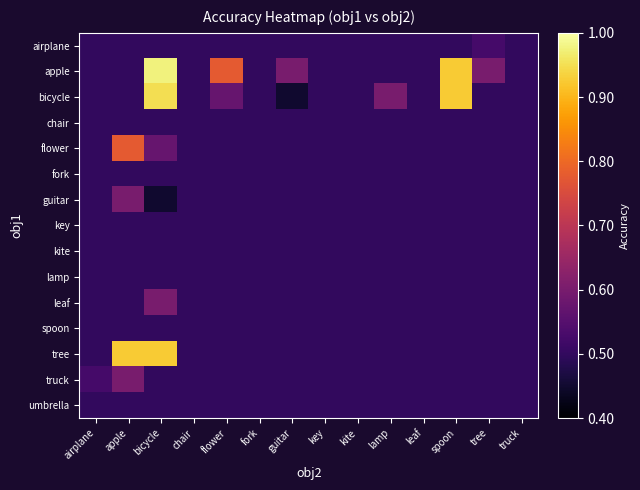

Which series has the widest spread of values?

bicycle